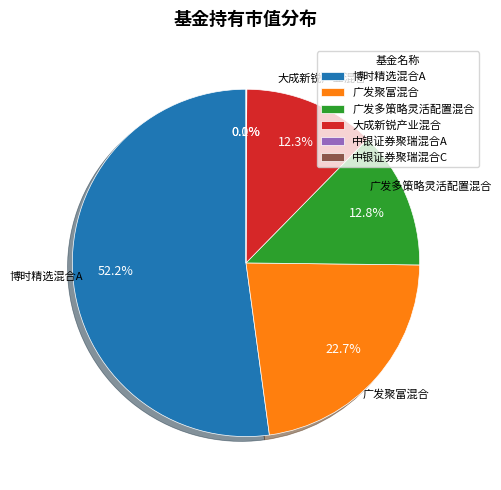

To the nearest percent, what is the difference between the 广发聚富混合 and 中银证券聚瑞混合C slice percentages?

23%